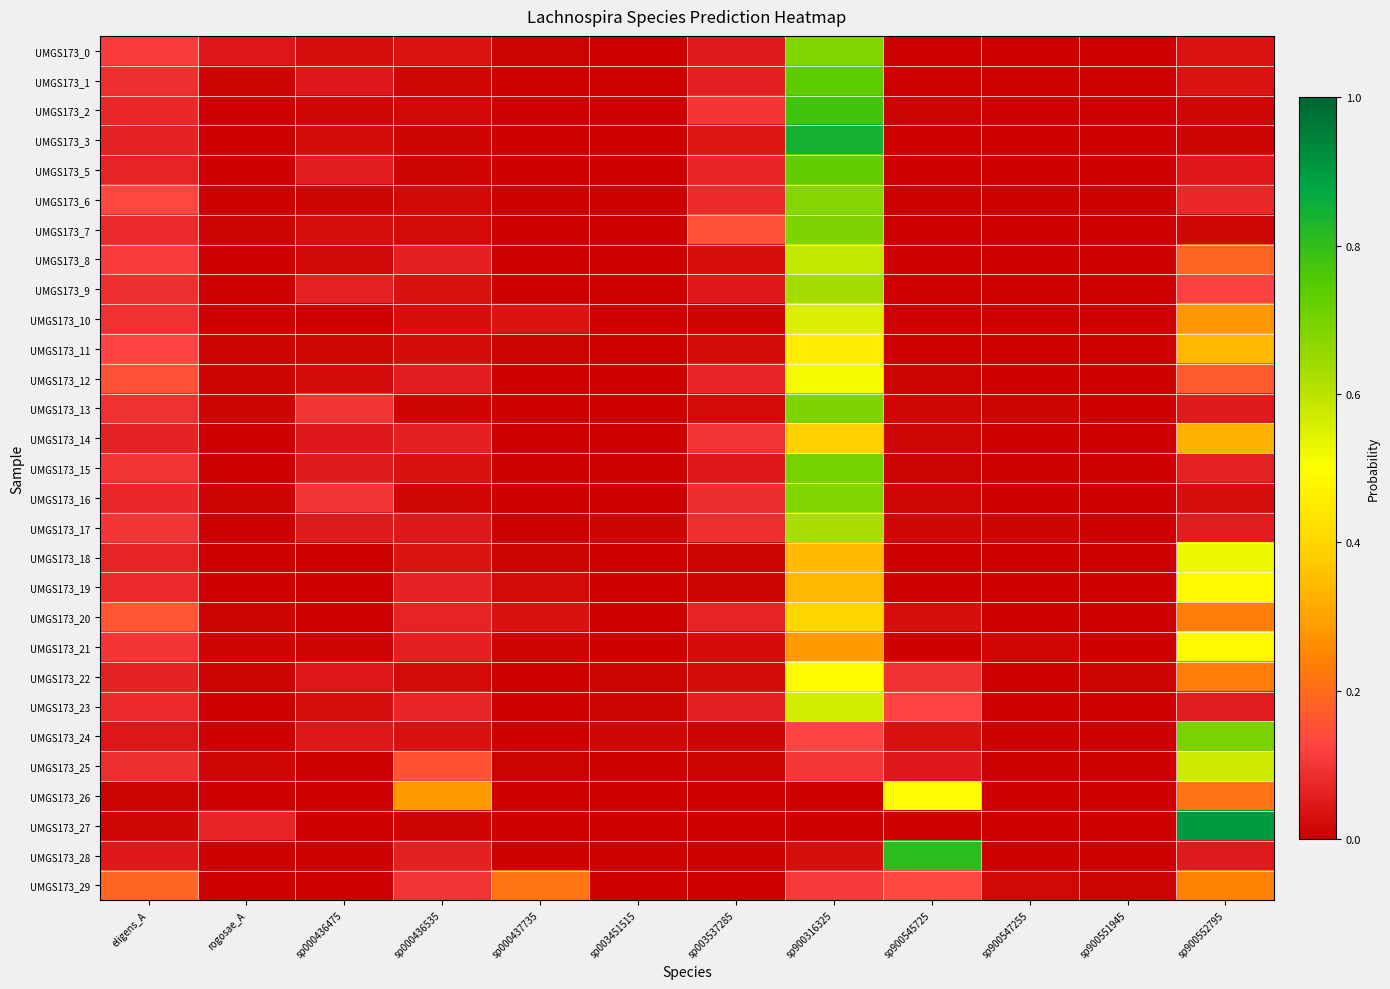

Reading left to right, transcribe all the data shown in this chart.

UMGS173_0: eligens_A=0.1	rogosae_A=0.0	sp000436475=0.0	sp000436535=0.0	sp000437735=0.0	sp003451515=0.0	sp003537285=0.1	sp900316325=0.7	sp900545725=0.0	sp900547255=0.0	sp900551945=0.0	sp900552795=0.0
UMGS173_1: eligens_A=0.1	rogosae_A=0.0	sp000436475=0.0	sp000436535=0.0	sp000437735=0.0	sp003451515=0.0	sp003537285=0.1	sp900316325=0.7	sp900545725=0.0	sp900547255=0.0	sp900551945=0.0	sp900552795=0.0
UMGS173_2: eligens_A=0.1	rogosae_A=0.0	sp000436475=0.0	sp000436535=0.0	sp000437735=0.0	sp003451515=0.0	sp003537285=0.1	sp900316325=0.8	sp900545725=0.0	sp900547255=0.0	sp900551945=0.0	sp900552795=0.0
UMGS173_3: eligens_A=0.1	rogosae_A=0.0	sp000436475=0.0	sp000436535=0.0	sp000437735=0.0	sp003451515=0.0	sp003537285=0.0	sp900316325=0.8	sp900545725=0.0	sp900547255=0.0	sp900551945=0.0	sp900552795=0.0
UMGS173_5: eligens_A=0.1	rogosae_A=0.0	sp000436475=0.1	sp000436535=0.0	sp000437735=0.0	sp003451515=0.0	sp003537285=0.1	sp900316325=0.7	sp900545725=0.0	sp900547255=0.0	sp900551945=0.0	sp900552795=0.0
UMGS173_6: eligens_A=0.1	rogosae_A=0.0	sp000436475=0.0	sp000436535=0.0	sp000437735=0.0	sp003451515=0.0	sp003537285=0.1	sp900316325=0.7	sp900545725=0.0	sp900547255=0.0	sp900551945=0.0	sp900552795=0.1
UMGS173_7: eligens_A=0.1	rogosae_A=0.0	sp000436475=0.0	sp000436535=0.0	sp000437735=0.0	sp003451515=0.0	sp003537285=0.2	sp900316325=0.7	sp900545725=0.0	sp900547255=0.0	sp900551945=0.0	sp900552795=0.0
UMGS173_8: eligens_A=0.1	rogosae_A=0.0	sp000436475=0.0	sp000436535=0.1	sp000437735=0.0	sp003451515=0.0	sp003537285=0.0	sp900316325=0.6	sp900545725=0.0	sp900547255=0.0	sp900551945=0.0	sp900552795=0.2
UMGS173_9: eligens_A=0.1	rogosae_A=0.0	sp000436475=0.1	sp000436535=0.0	sp000437735=0.0	sp003451515=0.0	sp003537285=0.0	sp900316325=0.6	sp900545725=0.0	sp900547255=0.0	sp900551945=0.0	sp900552795=0.1
UMGS173_10: eligens_A=0.1	rogosae_A=0.0	sp000436475=0.0	sp000436535=0.0	sp000437735=0.0	sp003451515=0.0	sp003537285=0.0	sp900316325=0.6	sp900545725=0.0	sp900547255=0.0	sp900551945=0.0	sp900552795=0.3
UMGS173_11: eligens_A=0.1	rogosae_A=0.0	sp000436475=0.0	sp000436535=0.0	sp000437735=0.0	sp003451515=0.0	sp003537285=0.0	sp900316325=0.5	sp900545725=0.0	sp900547255=0.0	sp900551945=0.0	sp900552795=0.3
UMGS173_12: eligens_A=0.1	rogosae_A=0.0	sp000436475=0.0	sp000436535=0.1	sp000437735=0.0	sp003451515=0.0	sp003537285=0.1	sp900316325=0.5	sp900545725=0.0	sp900547255=0.0	sp900551945=0.0	sp900552795=0.2
UMGS173_13: eligens_A=0.1	rogosae_A=0.0	sp000436475=0.1	sp000436535=0.0	sp000437735=0.0	sp003451515=0.0	sp003537285=0.0	sp900316325=0.7	sp900545725=0.0	sp900547255=0.0	sp900551945=0.0	sp900552795=0.1
UMGS173_14: eligens_A=0.1	rogosae_A=0.0	sp000436475=0.0	sp000436535=0.1	sp000437735=0.0	sp003451515=0.0	sp003537285=0.1	sp900316325=0.4	sp900545725=0.0	sp900547255=0.0	sp900551945=0.0	sp900552795=0.3
UMGS173_15: eligens_A=0.1	rogosae_A=0.0	sp000436475=0.1	sp000436535=0.0	sp000437735=0.0	sp003451515=0.0	sp003537285=0.0	sp900316325=0.7	sp900545725=0.0	sp900547255=0.0	sp900551945=0.0	sp900552795=0.1
UMGS173_16: eligens_A=0.1	rogosae_A=0.0	sp000436475=0.1	sp000436535=0.0	sp000437735=0.0	sp003451515=0.0	sp003537285=0.1	sp900316325=0.7	sp900545725=0.0	sp900547255=0.0	sp900551945=0.0	sp900552795=0.0
UMGS173_17: eligens_A=0.1	rogosae_A=0.0	sp000436475=0.1	sp000436535=0.0	sp000437735=0.0	sp003451515=0.0	sp003537285=0.1	sp900316325=0.6	sp900545725=0.0	sp900547255=0.0	sp900551945=0.0	sp900552795=0.1
UMGS173_18: eligens_A=0.1	rogosae_A=0.0	sp000436475=0.0	sp000436535=0.0	sp000437735=0.0	sp003451515=0.0	sp003537285=0.0	sp900316325=0.3	sp900545725=0.0	sp900547255=0.0	sp900551945=0.0	sp900552795=0.5
UMGS173_19: eligens_A=0.1	rogosae_A=0.0	sp000436475=0.0	sp000436535=0.1	sp000437735=0.0	sp003451515=0.0	sp003537285=0.0	sp900316325=0.3	sp900545725=0.0	sp900547255=0.0	sp900551945=0.0	sp900552795=0.5
UMGS173_20: eligens_A=0.2	rogosae_A=0.0	sp000436475=0.0	sp000436535=0.1	sp000437735=0.0	sp003451515=0.0	sp003537285=0.1	sp900316325=0.4	sp900545725=0.0	sp900547255=0.0	sp900551945=0.0	sp900552795=0.2
UMGS173_21: eligens_A=0.1	rogosae_A=0.0	sp000436475=0.0	sp000436535=0.1	sp000437735=0.0	sp003451515=0.0	sp003537285=0.0	sp900316325=0.3	sp900545725=0.0	sp900547255=0.0	sp900551945=0.0	sp900552795=0.5
UMGS173_22: eligens_A=0.1	rogosae_A=0.0	sp000436475=0.0	sp000436535=0.0	sp000437735=0.0	sp003451515=0.0	sp003537285=0.0	sp900316325=0.5	sp900545725=0.1	sp900547255=0.0	sp900551945=0.0	sp900552795=0.2
UMGS173_23: eligens_A=0.1	rogosae_A=0.0	sp000436475=0.0	sp000436535=0.1	sp000437735=0.0	sp003451515=0.0	sp003537285=0.1	sp900316325=0.6	sp900545725=0.1	sp900547255=0.0	sp900551945=0.0	sp900552795=0.1
UMGS173_24: eligens_A=0.0	rogosae_A=0.0	sp000436475=0.0	sp000436535=0.0	sp000437735=0.0	sp003451515=0.0	sp003537285=0.0	sp900316325=0.1	sp900545725=0.0	sp900547255=0.0	sp900551945=0.0	sp900552795=0.7
UMGS173_25: eligens_A=0.1	rogosae_A=0.0	sp000436475=0.0	sp000436535=0.2	sp000437735=0.0	sp003451515=0.0	sp003537285=0.0	sp900316325=0.1	sp900545725=0.1	sp900547255=0.0	sp900551945=0.0	sp900552795=0.6
UMGS173_26: eligens_A=0.0	rogosae_A=0.0	sp000436475=0.0	sp000436535=0.3	sp000437735=0.0	sp003451515=0.0	sp003537285=0.0	sp900316325=0.0	sp900545725=0.5	sp900547255=0.0	sp900551945=0.0	sp900552795=0.2
UMGS173_27: eligens_A=0.0	rogosae_A=0.1	sp000436475=0.0	sp000436535=0.0	sp000437735=0.0	sp003451515=0.0	sp003537285=0.0	sp900316325=0.0	sp900545725=0.0	sp900547255=0.0	sp900551945=0.0	sp900552795=0.9
UMGS173_28: eligens_A=0.0	rogosae_A=0.0	sp000436475=0.0	sp000436535=0.1	sp000437735=0.0	sp003451515=0.0	sp003537285=0.0	sp900316325=0.0	sp900545725=0.8	sp900547255=0.0	sp900551945=0.0	sp900552795=0.1
UMGS173_29: eligens_A=0.2	rogosae_A=0.0	sp000436475=0.0	sp000436535=0.1	sp000437735=0.2	sp003451515=0.0	sp003537285=0.0	sp900316325=0.1	sp900545725=0.1	sp900547255=0.0	sp900551945=0.0	sp900552795=0.2